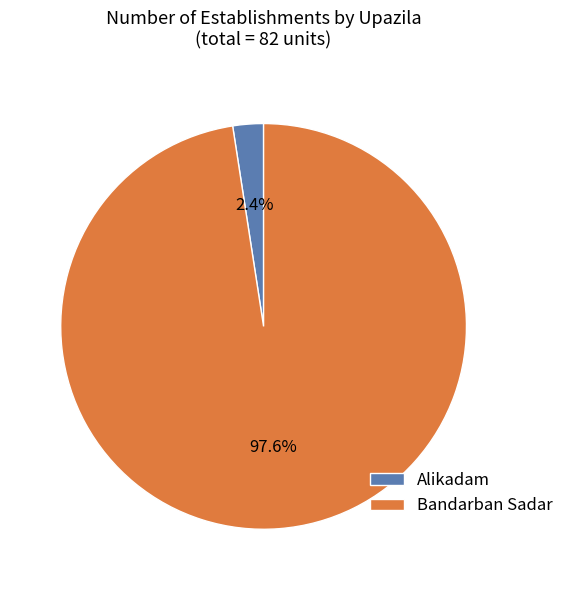

How many segments does this pie chart have?

2